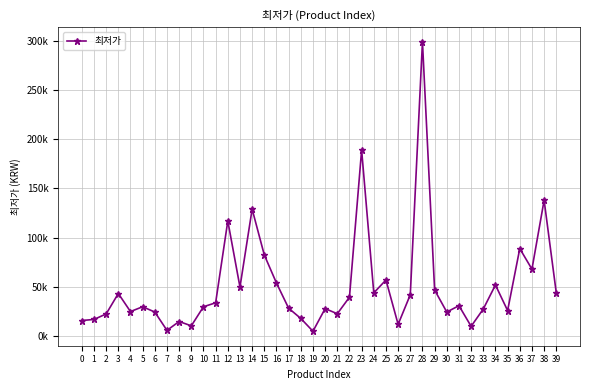

What is the ratio of the value at 36 to the value at 18?

5.0